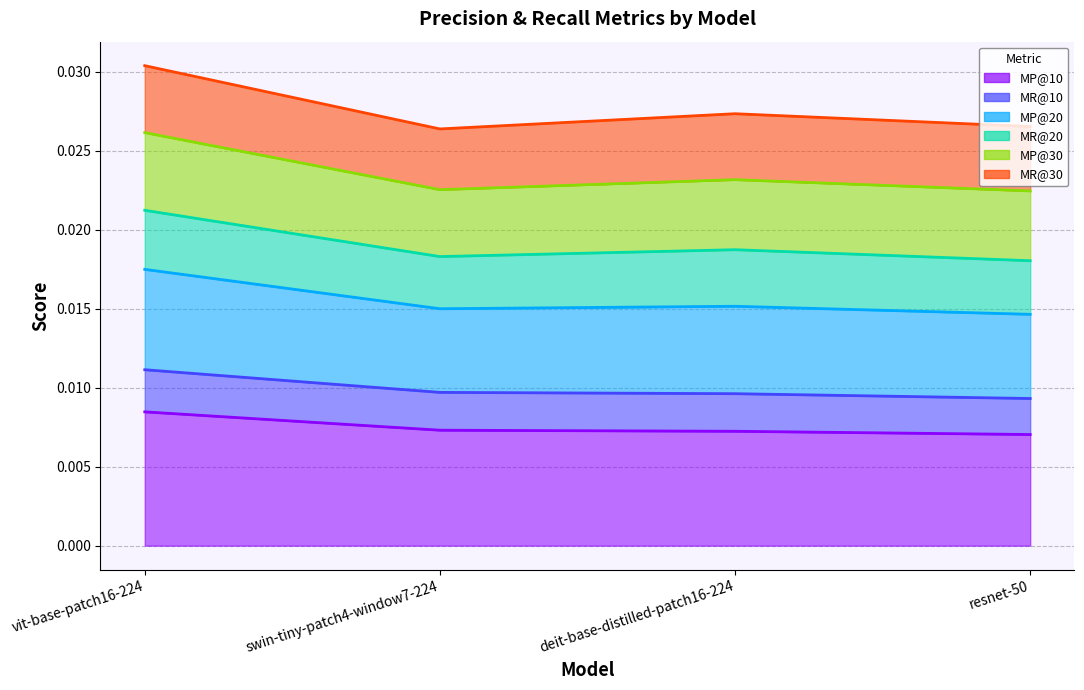

What are all the series names shown in the legend?

MP@10, MR@10, MP@20, MR@20, MP@30, MR@30